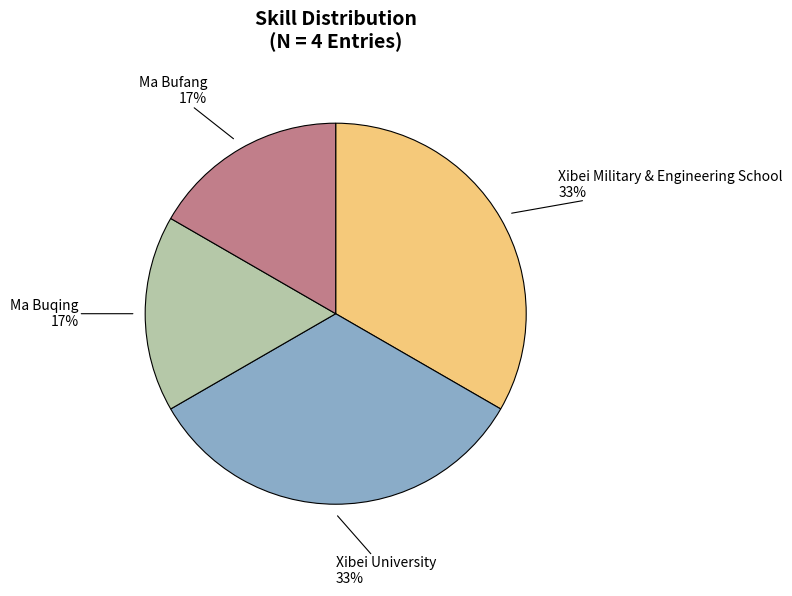

How many segments does this pie chart have?

4